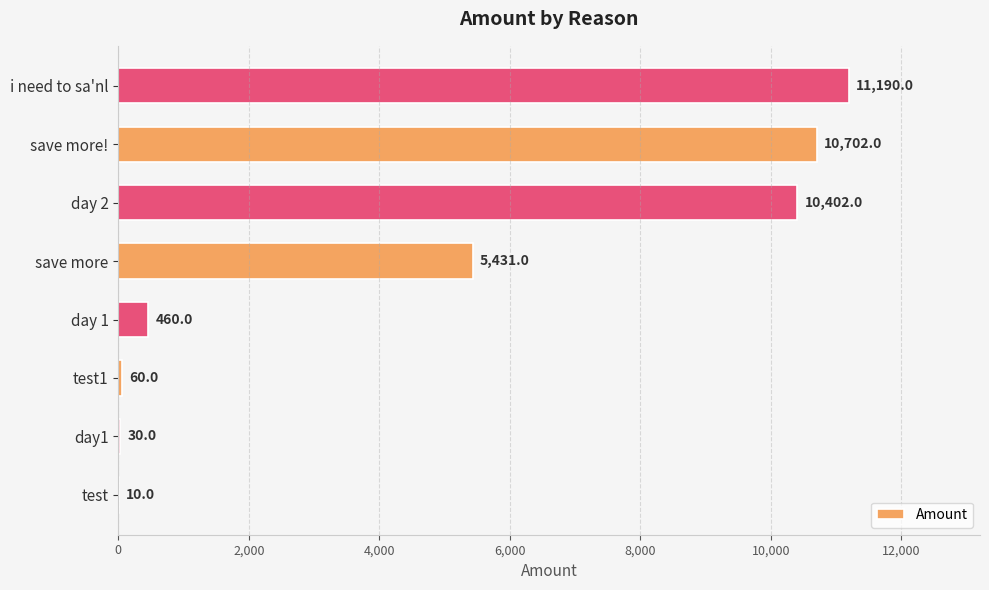

The value at day 1 is 460. True or false?

True